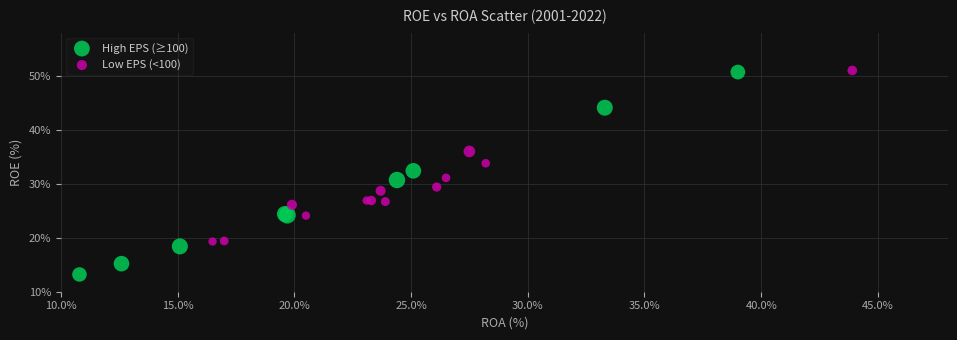

Which series contains the lowest Y value?

High EPS (≥100)